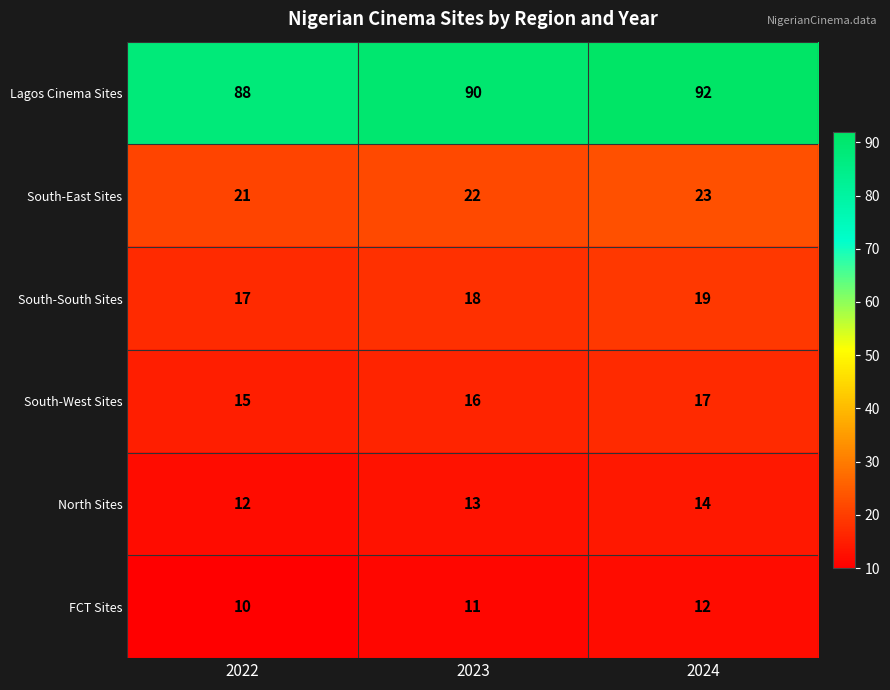

At which label is South-West Sites closest to 16?

2023